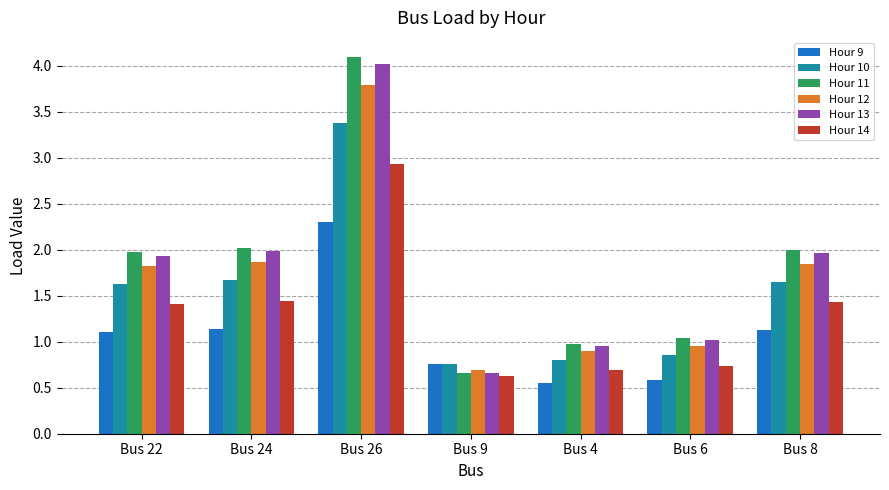

What is the sum of all Hour 10 values?

10.7